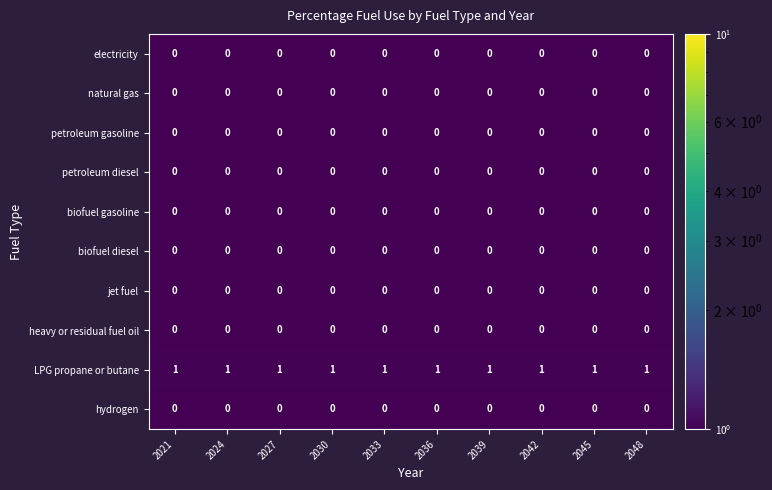

True or false: LPG propane or butane has a value of 1 at 2030.

True